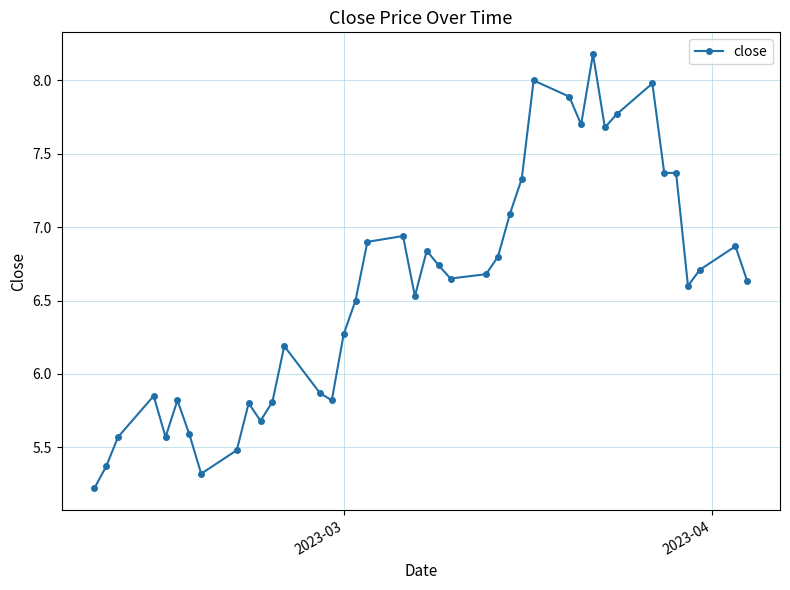

What is the difference between the maximum and minimum values?

3.0